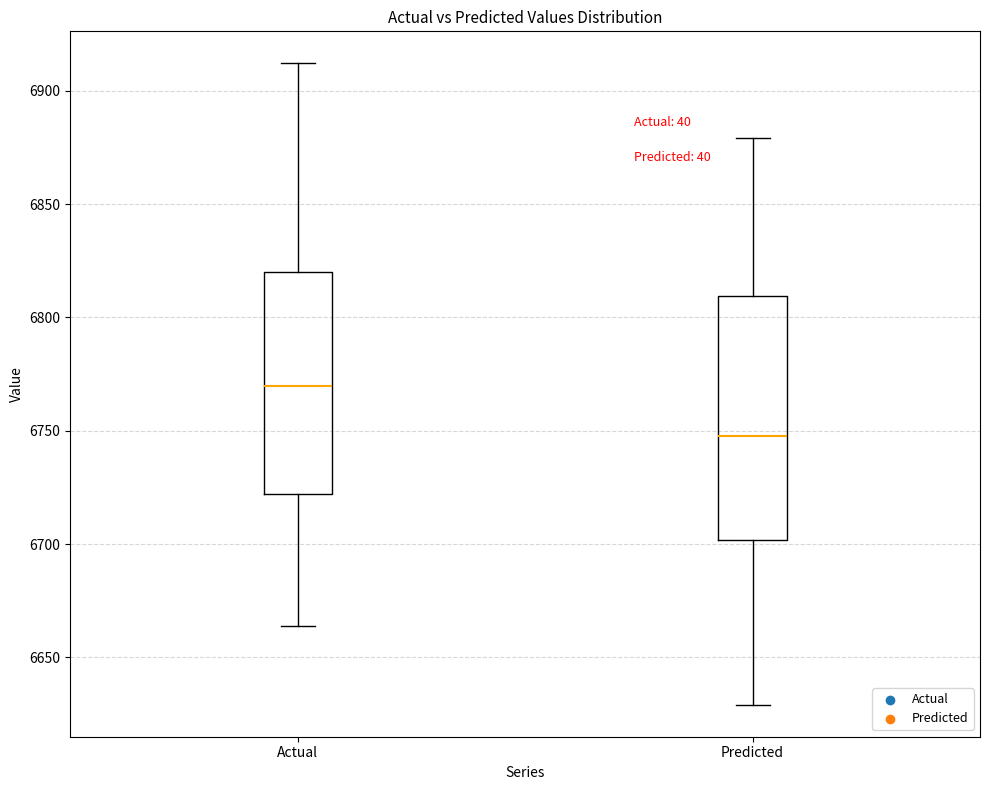

Which box has the lowest median line?

Predicted